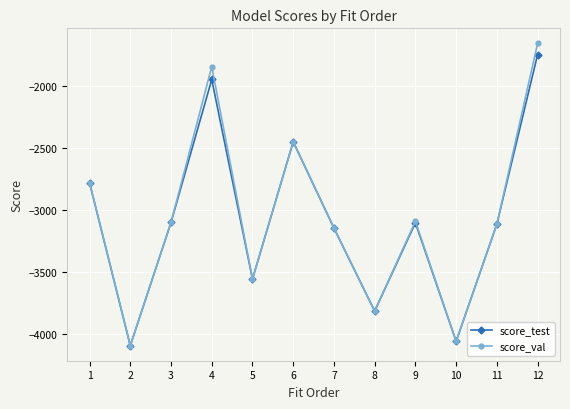

At which category does score_test reach its first local valley?

2